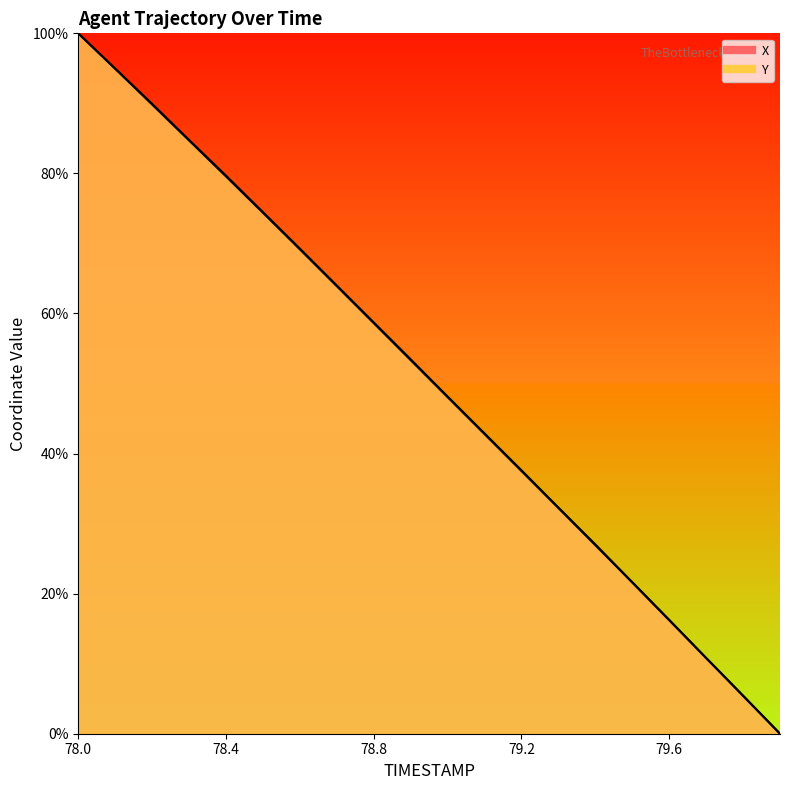

Reading left to right, transcribe all the data shown in this chart.

X: 78.0=100.0	78.1=95.0	78.2=89.9	78.3=84.8	78.4=79.7	78.5=74.5	78.6=69.3	78.7=64.0	78.8=58.7	78.9=53.5	79.0=48.1	79.1=42.9	79.2=37.6	79.3=32.3	79.4=27.0	79.5=21.6	79.6=16.3	79.7=10.8	79.8=5.4	79.9=0.0
Y: 78.0=100.0	78.1=94.9	78.2=89.8	78.3=84.7	78.4=79.6	78.5=74.4	78.6=69.2	78.7=63.9	78.8=58.6	78.9=53.3	79.0=48.1	79.1=42.8	79.2=37.5	79.3=32.2	79.4=26.9	79.5=21.6	79.6=16.2	79.7=10.8	79.8=5.4	79.9=0.0